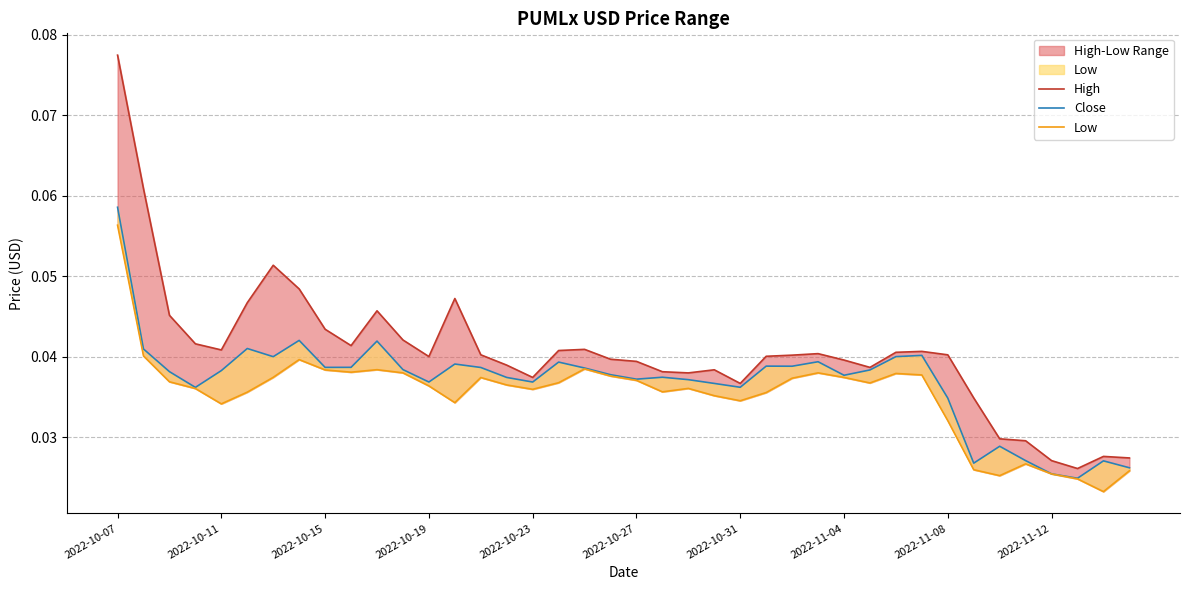

The value of Close at 33 is 0.0. True or false?

True